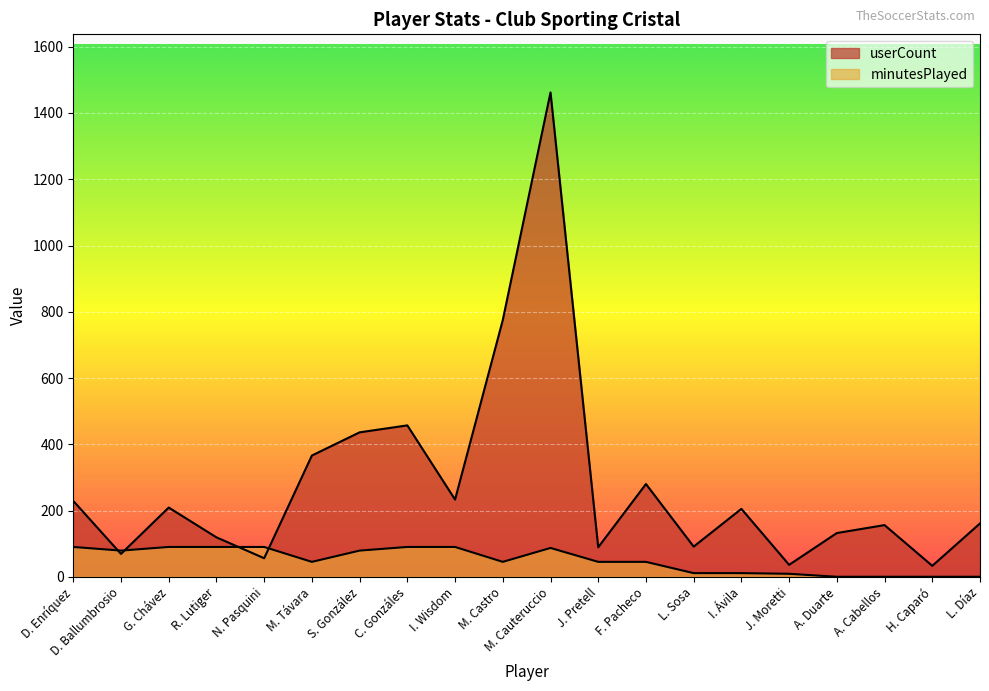

Rank the categories by minutesPlayed value from lowest to highest.

A. Duarte, A. Cabellos, H. Caparó, L. Díaz, J. Moretti, L. Sosa, I. Ávila, M. Távara, M. Castro, J. Pretell, F. Pacheco, D. Ballumbrosio, S. González, M. Cauteruccio, D. Enríquez, G. Chávez, R. Lutiger, N. Pasquini, C. Gonzáles, I. Wisdom